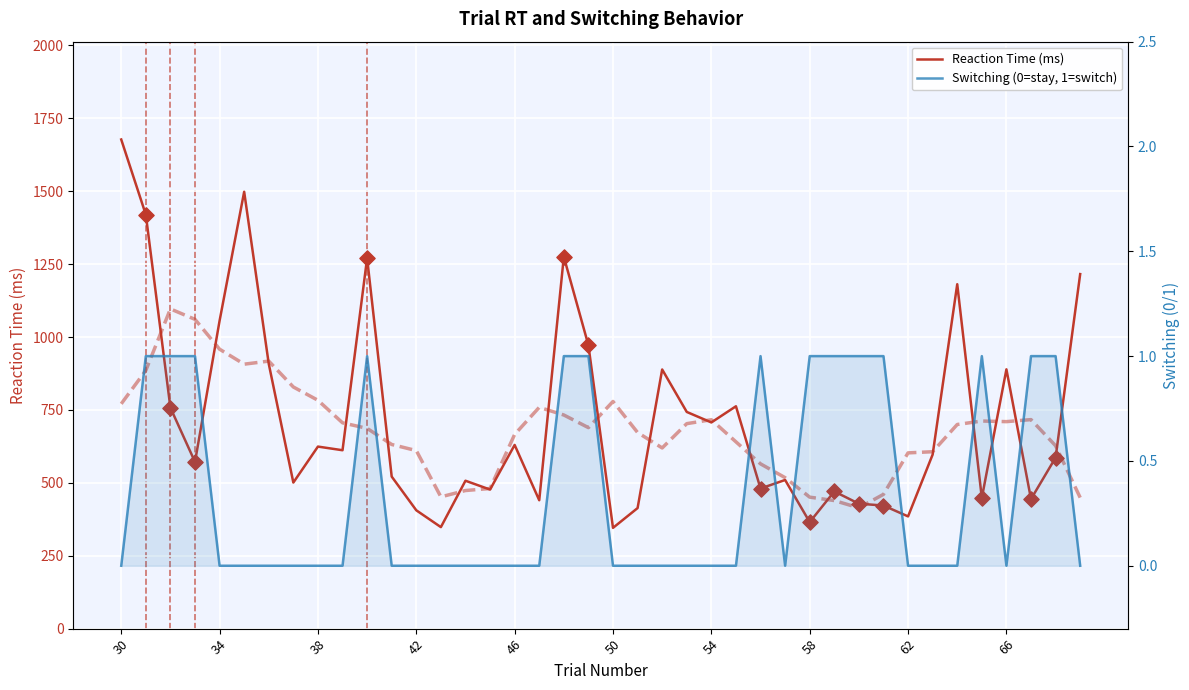

At how many categories does at least one series exceed 108?

40